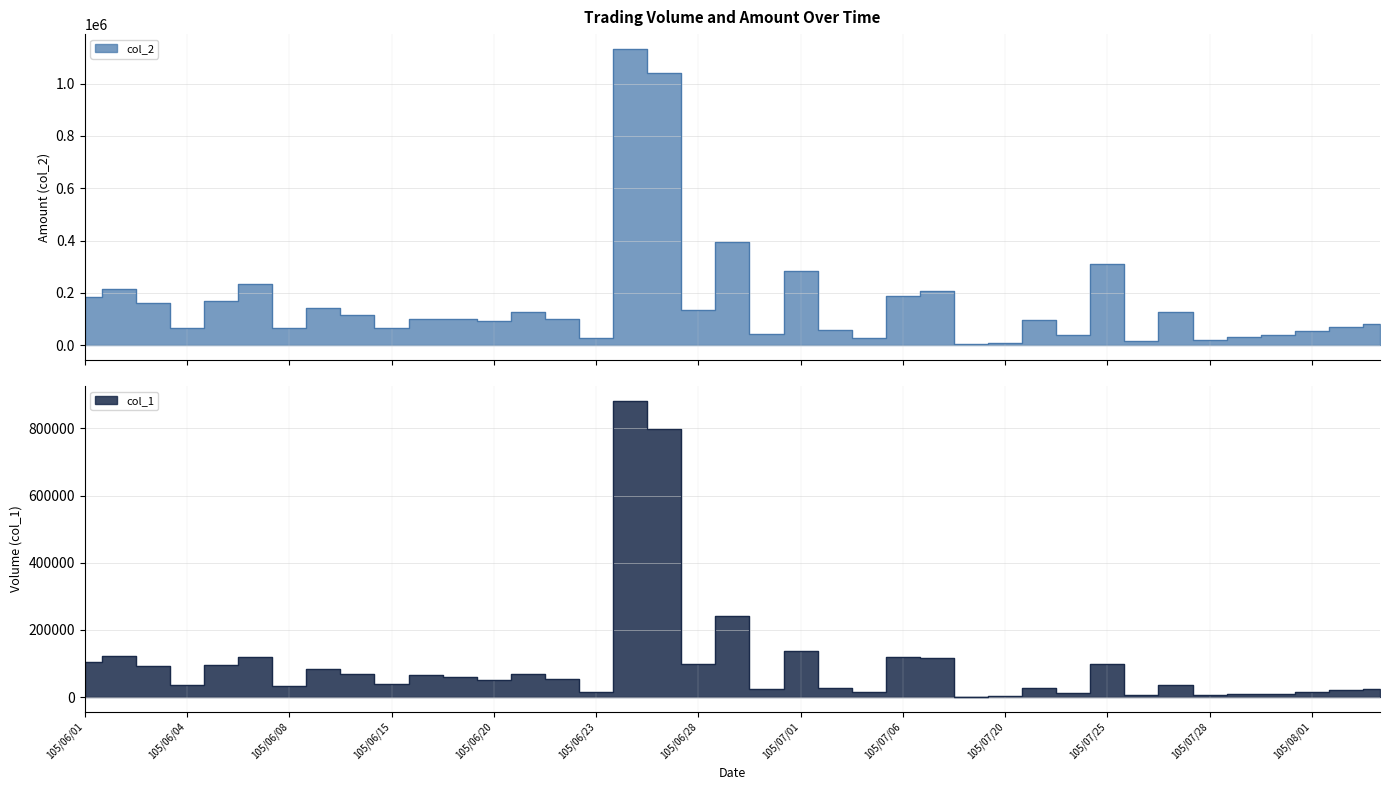

Rank the series by their average value, from lowest to highest.

col_1, col_2